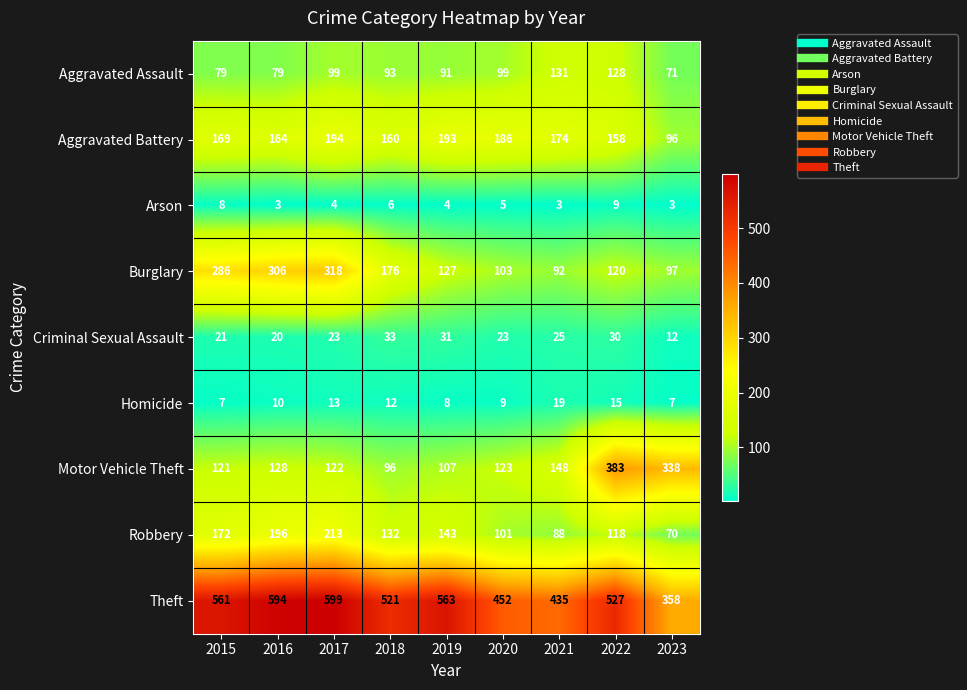

The Aggravated Assault series shows 71 at 2023. True or false?

True